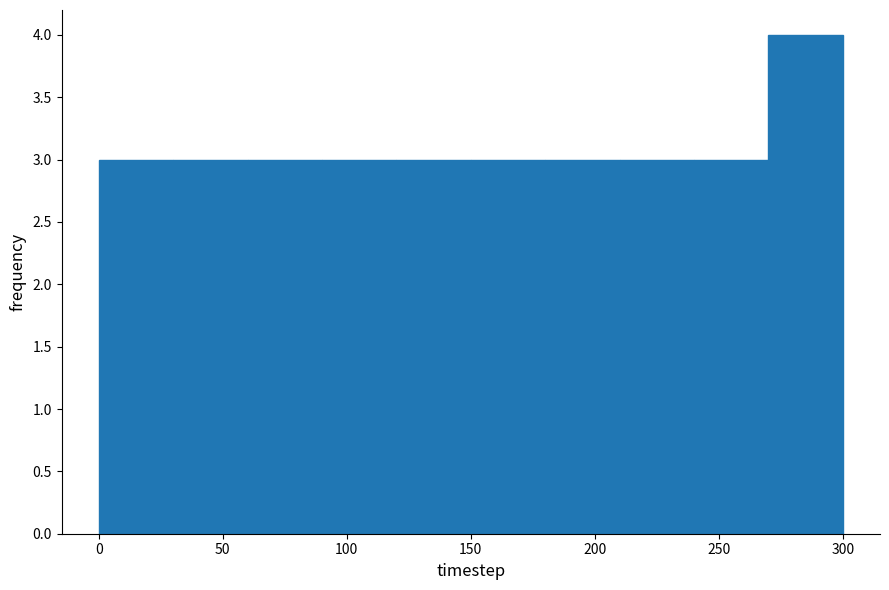

How tall is the bar that spans 30 to 60 on the x-axis? The values are not printed on the chart, so give them approximately, as read against the axis.

3